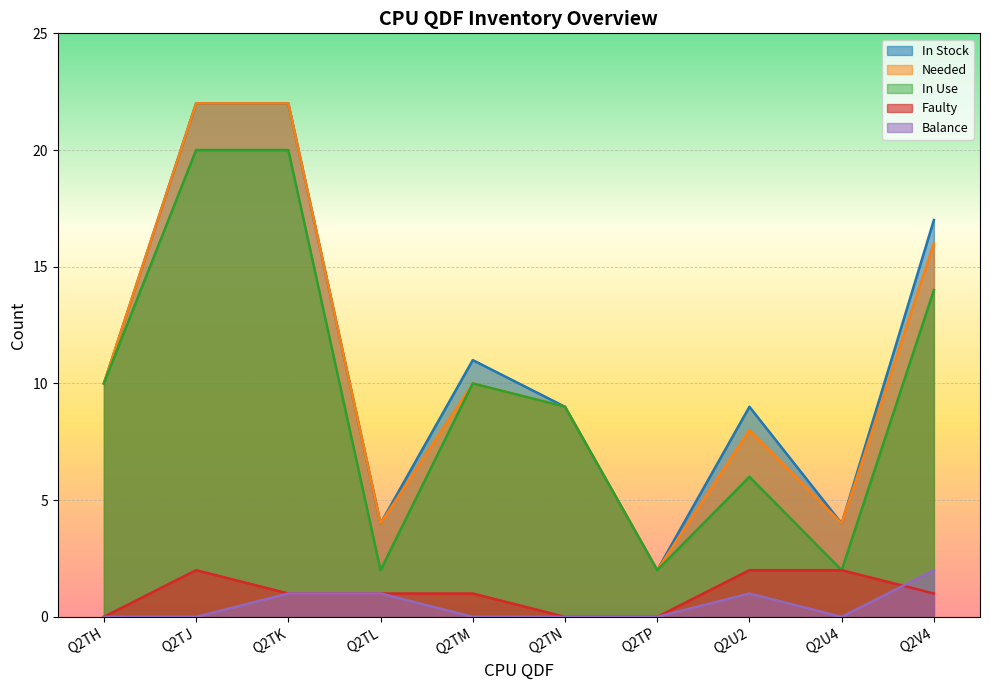

Rank the series by their maximum value, from lowest to highest.

Faulty, Balance, In Use, In Stock, Needed